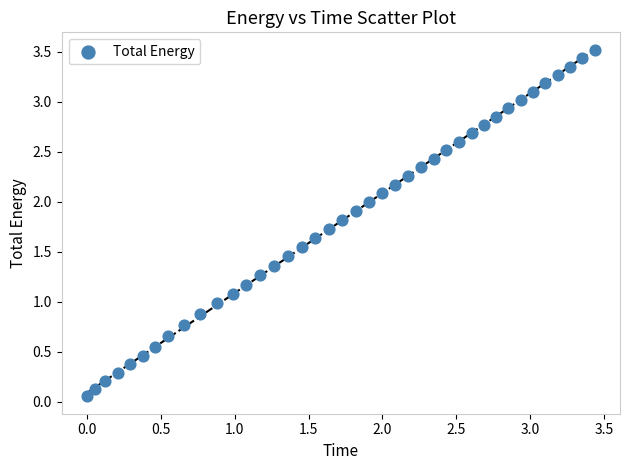

What is the range of Y values (max minus min)?

3.5